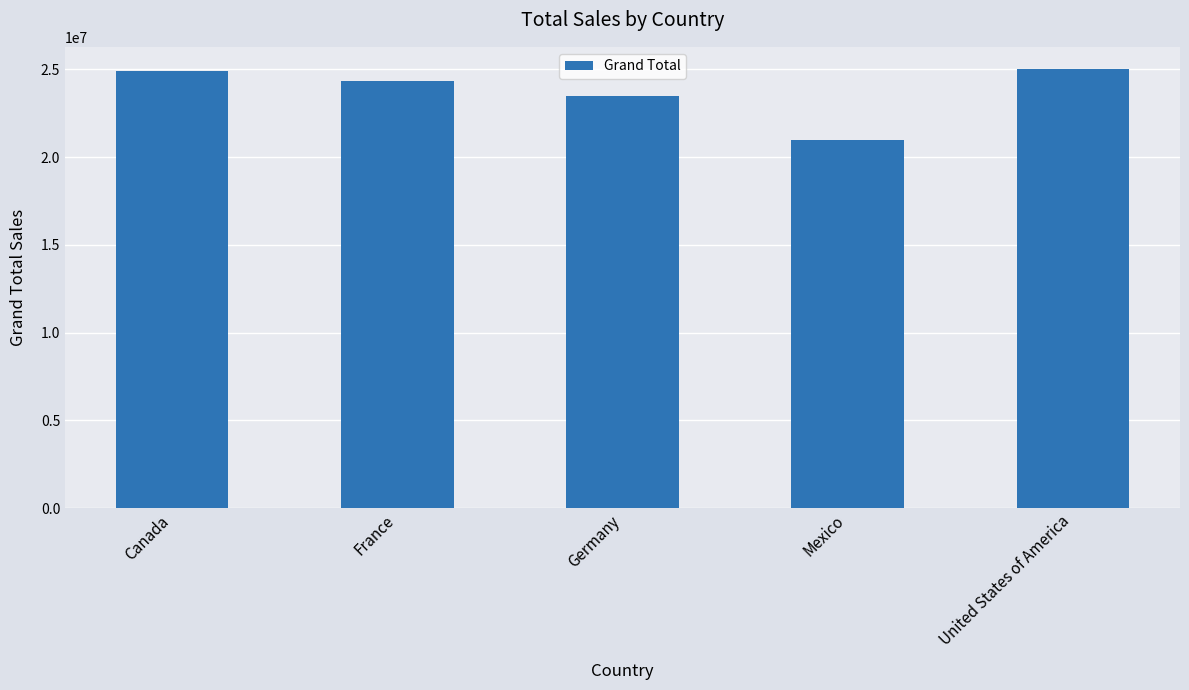

What is the difference between the second highest and minimum values?

3938302.8